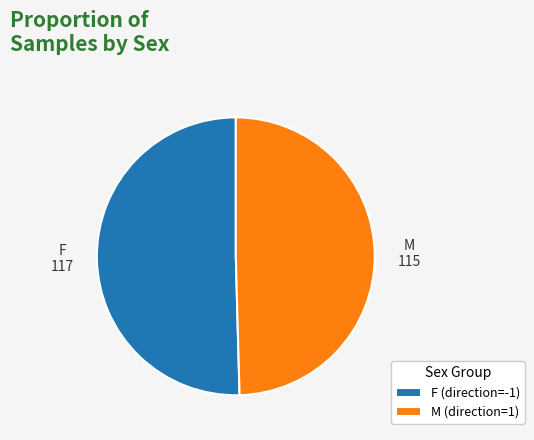

Combined, do M (direction=1) and F (direction=-1) account for over 50%?

Yes